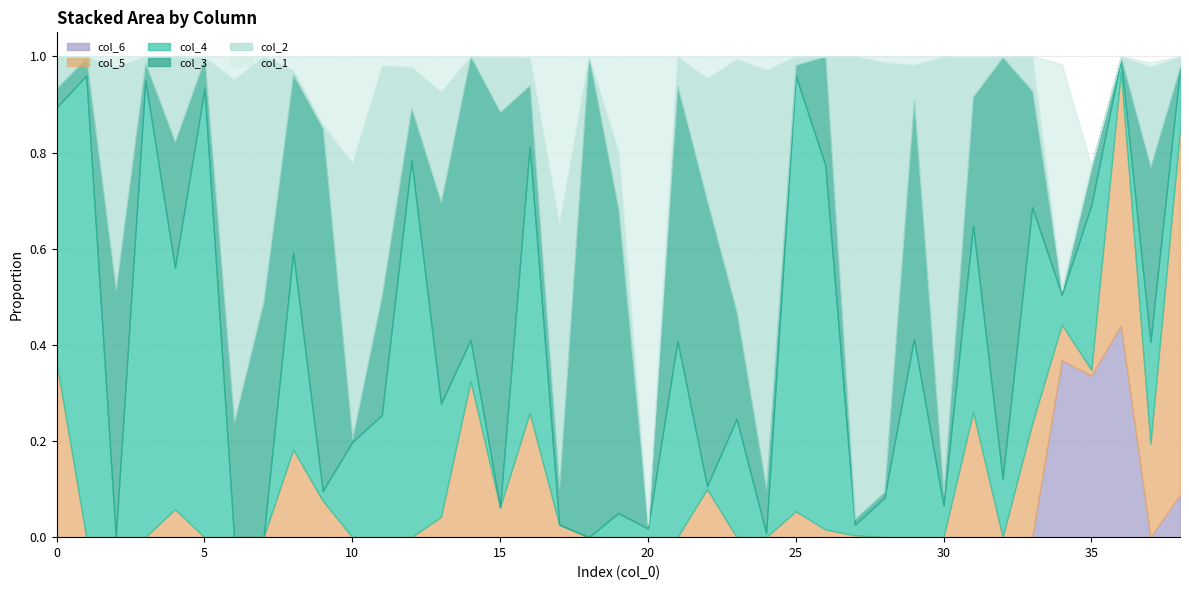

True or false: col_6 has a value of 0.5 at 34.

False